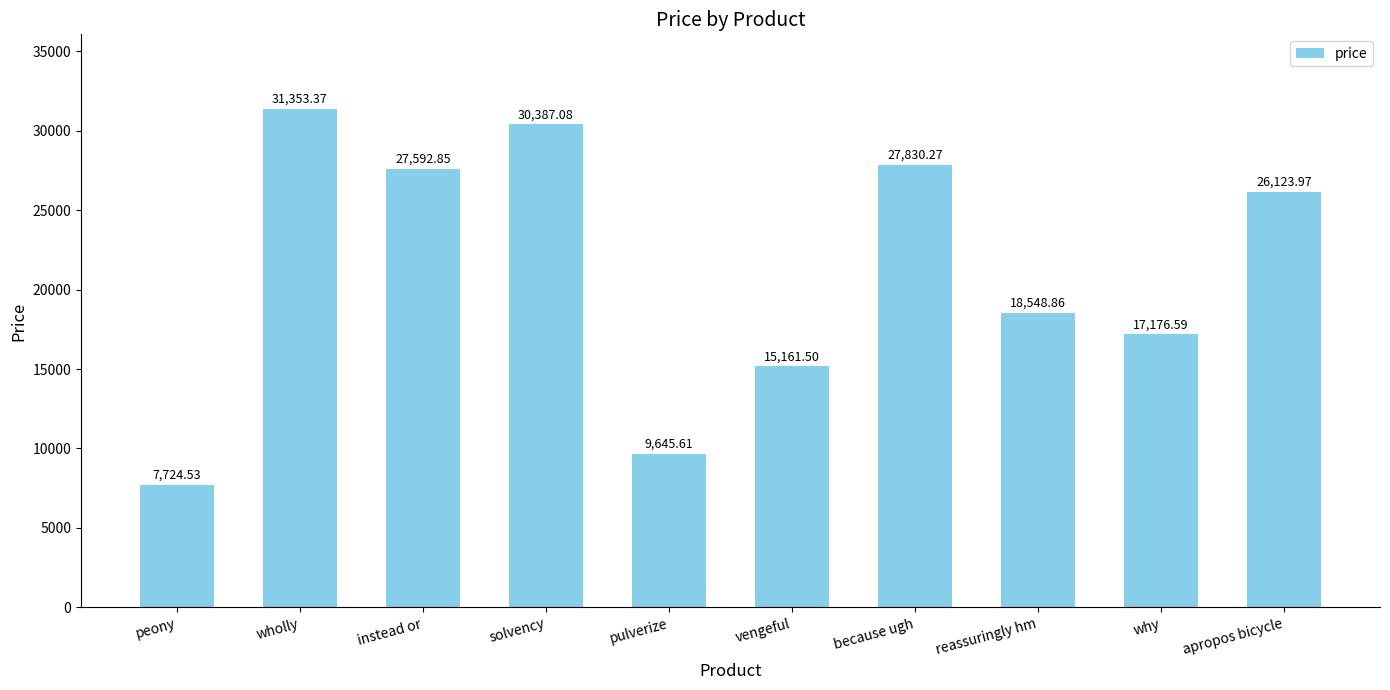

At which label does the data first exceed 26123?

wholly